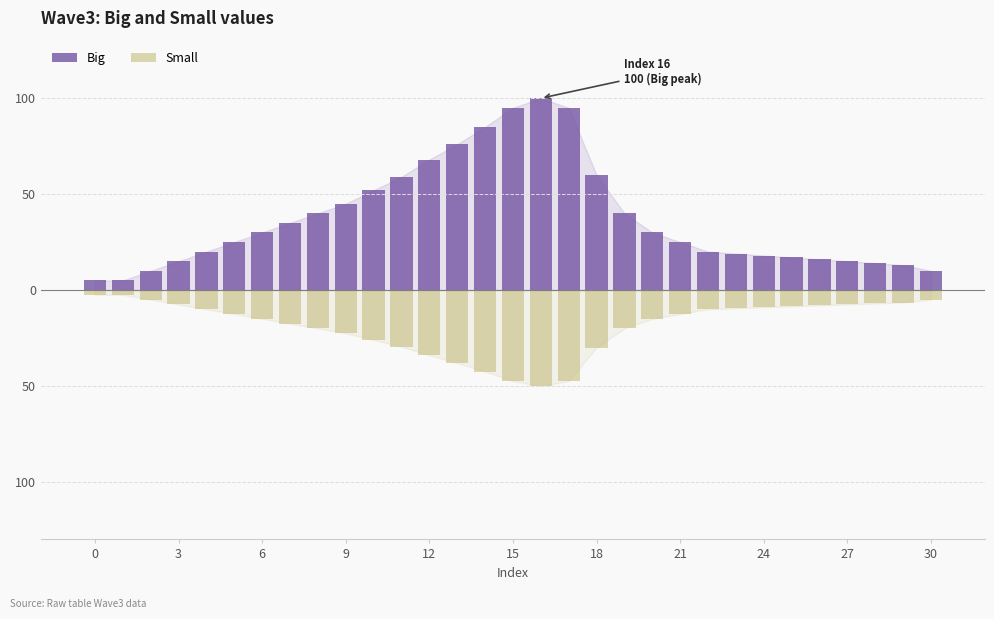

How many data points in Small are above -12?

14